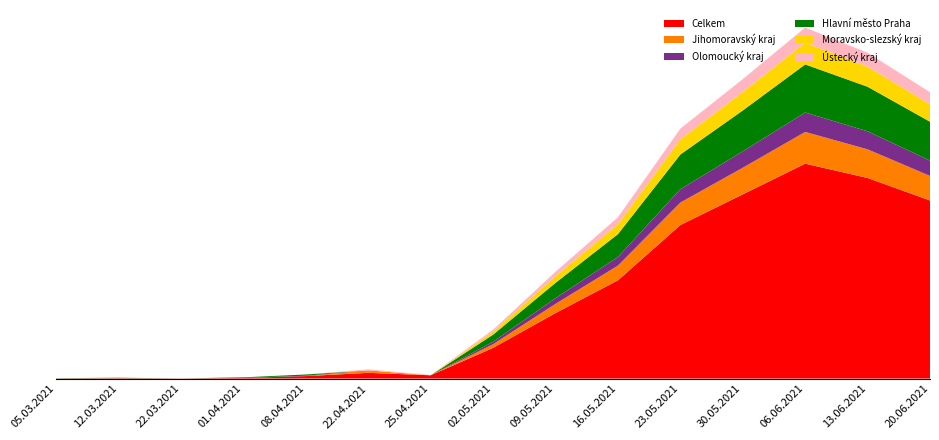

Reading left to right, transcribe all the data shown in this chart.

Celkem: 05.03.2021=1	12.03.2021=2	22.03.2021=1	01.04.2021=3	08.04.2021=12	22.04.2021=28	25.04.2021=16	02.05.2021=150	09.05.2021=320	16.05.2021=480	23.05.2021=750	30.05.2021=900	06.06.2021=1050	13.06.2021=980	20.06.2021=870
Jihomoravský kraj: 05.03.2021=0	12.03.2021=0	22.03.2021=0	01.04.2021=0	08.04.2021=0	22.04.2021=12	25.04.2021=0	02.05.2021=18	09.05.2021=45	16.05.2021=72	23.05.2021=110	30.05.2021=130	06.06.2021=155	13.06.2021=140	20.06.2021=120
Olomoucký kraj: 05.03.2021=0	12.03.2021=0	22.03.2021=0	01.04.2021=0	08.04.2021=2	22.04.2021=0	25.04.2021=0	02.05.2021=12	09.05.2021=28	16.05.2021=42	23.05.2021=65	30.05.2021=80	06.06.2021=95	13.06.2021=88	20.06.2021=75
Hlavní město Praha: 05.03.2021=1	12.03.2021=2	22.03.2021=0	01.04.2021=3	08.04.2021=6	22.04.2021=0	25.04.2021=0	02.05.2021=35	09.05.2021=75	16.05.2021=112	23.05.2021=170	30.05.2021=200	06.06.2021=235	13.06.2021=218	20.06.2021=190
Moravsko-slezský kraj: 05.03.2021=0	12.03.2021=0	22.03.2021=0	01.04.2021=0	08.04.2021=0	22.04.2021=0	25.04.2021=0	02.05.2021=14	09.05.2021=32	16.05.2021=48	23.05.2021=74	30.05.2021=90	06.06.2021=106	13.06.2021=98	20.06.2021=85
Ústecký kraj: 05.03.2021=0	12.03.2021=0	22.03.2021=0	01.04.2021=0	08.04.2021=0	22.04.2021=5	25.04.2021=1	02.05.2021=10	09.05.2021=22	16.05.2021=34	23.05.2021=52	30.05.2021=63	06.06.2021=74	13.06.2021=68	20.06.2021=59